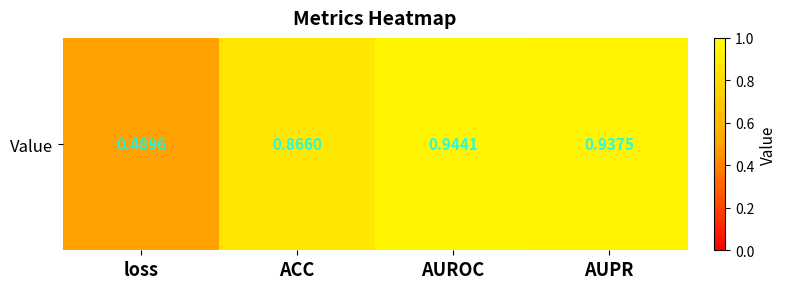

The chart shows a value of 0.9 at AUPR. True or false?

True